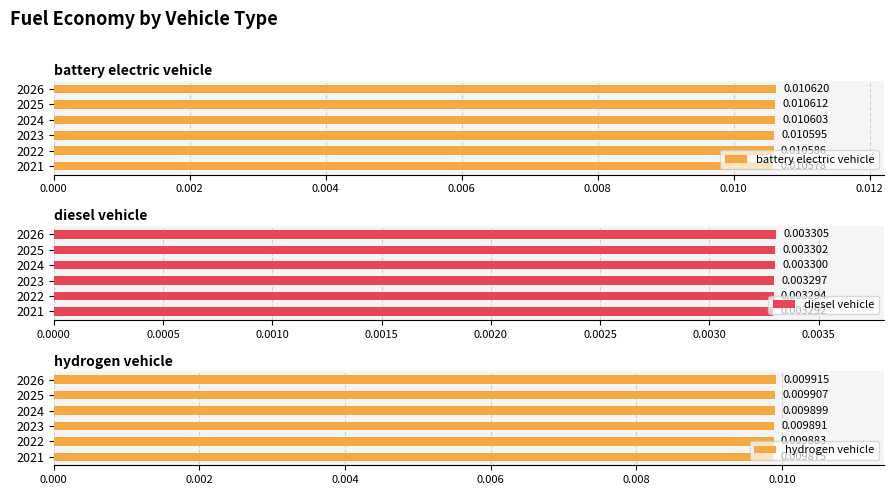

Which series has the largest total across all categories?

battery electric vehicle